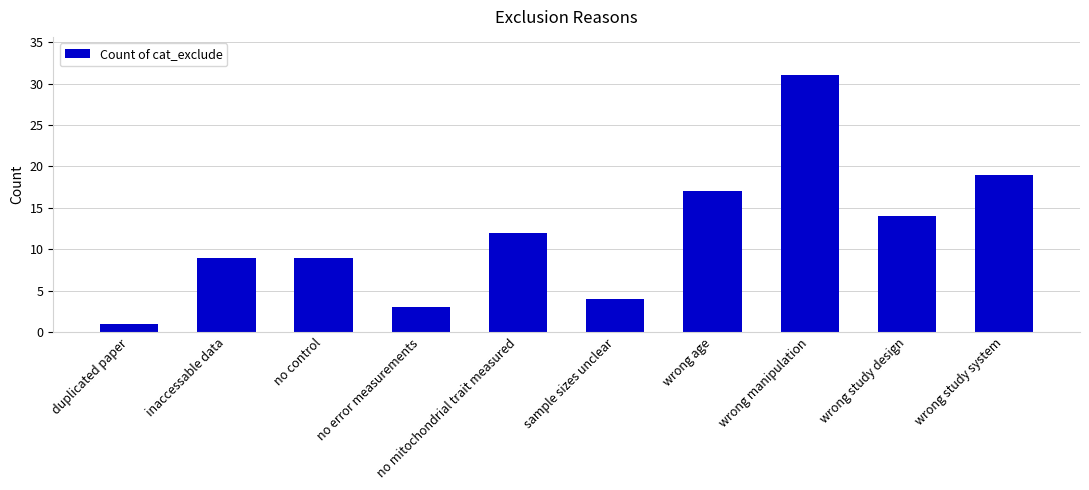

What is the value of the 9th bar from the left?

14